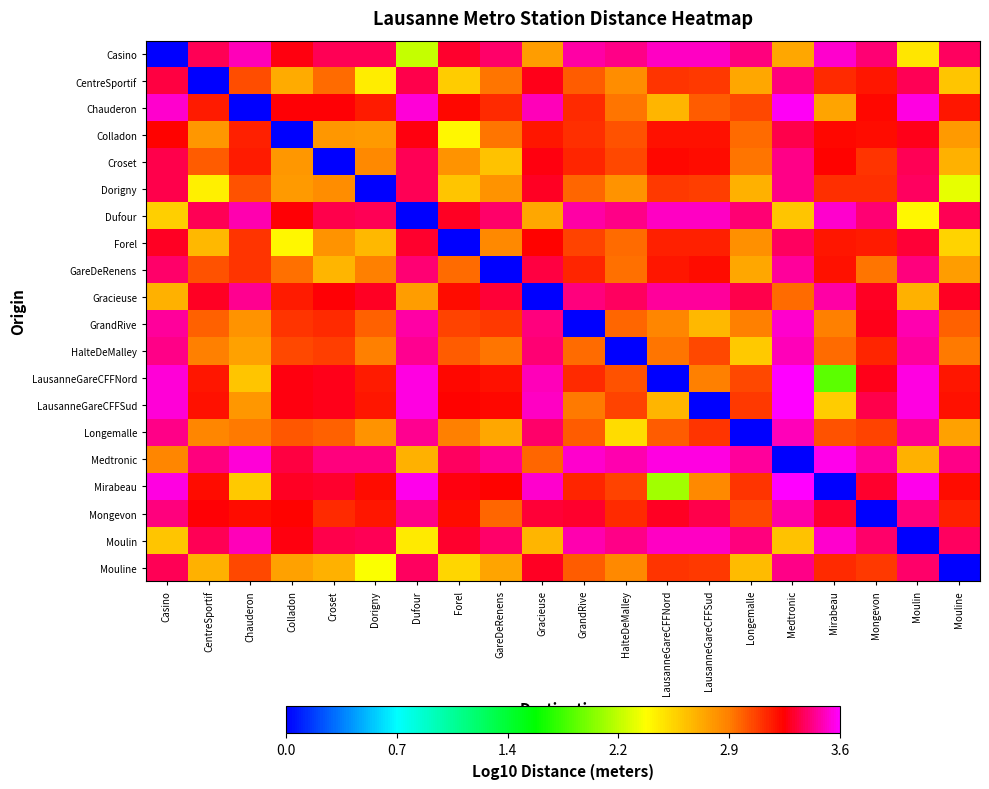

List the series in order of their peak value, highest first.

Mirabeau, LausanneGareCFFSud, LausanneGareCFFNord, Chauderon, Medtronic, Moulin, Casino, GrandRive, Dufour, HalteDeMalley, Longemalle, Gracieuse, Mongevon, GareDeRenens, Mouline, Dorigny, Croset, CentreSportif, Forel, Colladon